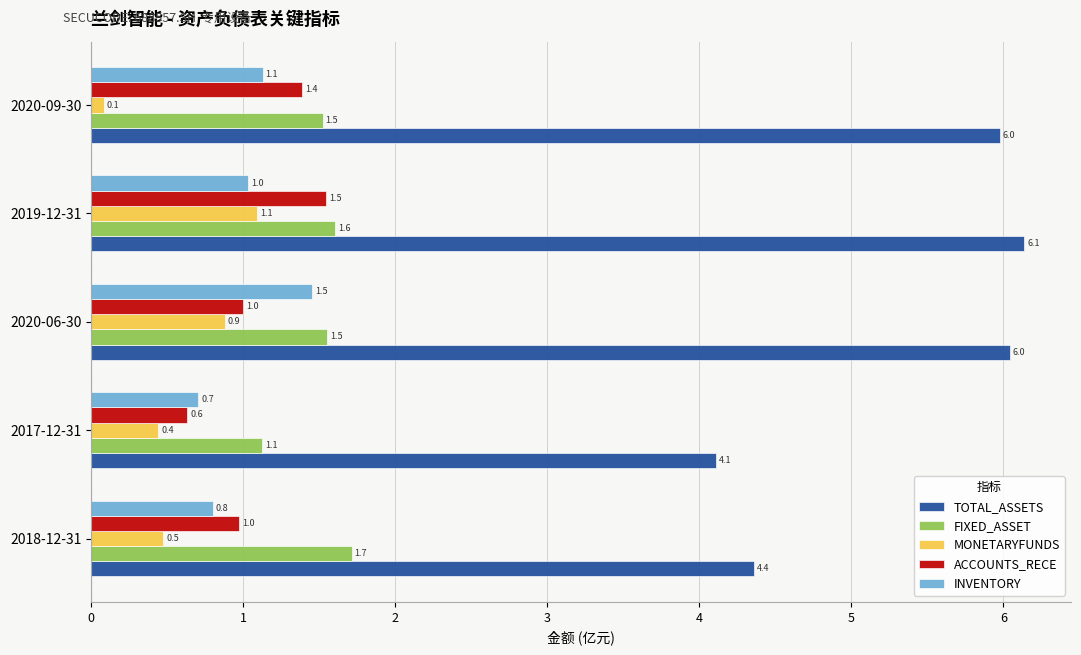

What is the average value of the FIXED_ASSET series?

1.5